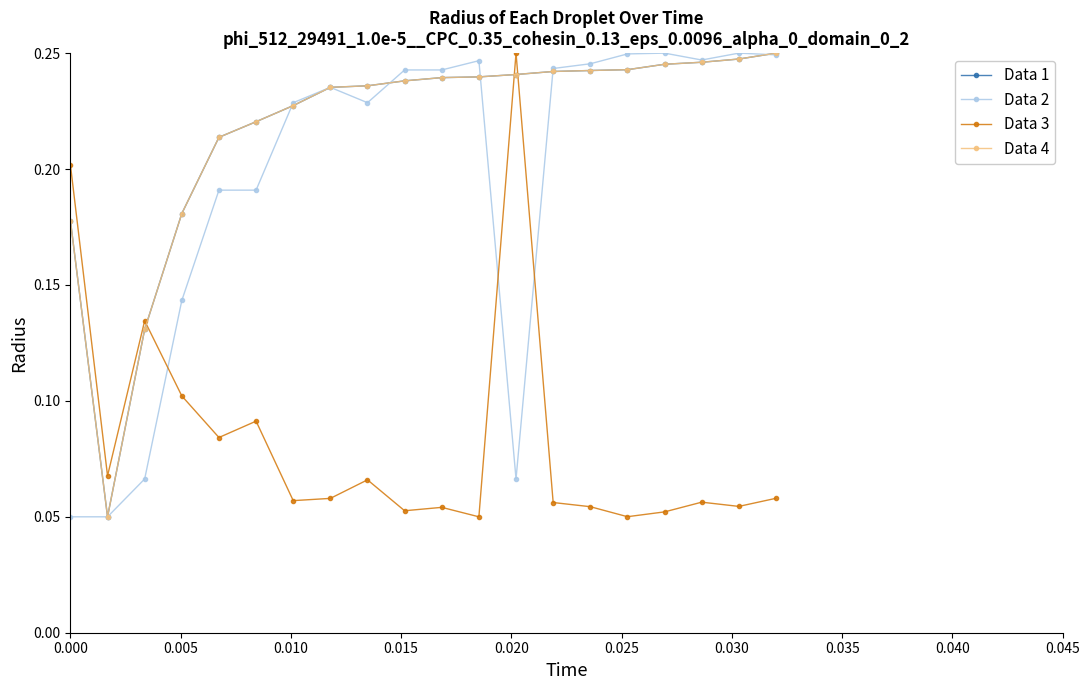

What is the greatest value displayed?

0.2